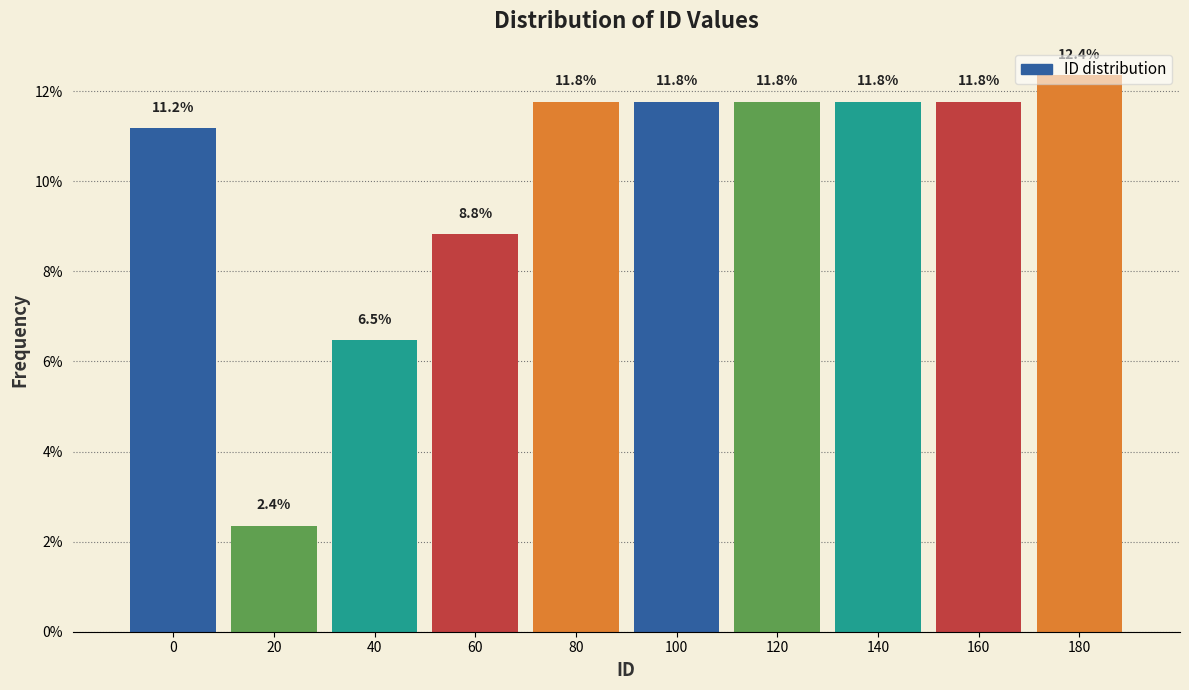

Which category has the lowest value across all series?

20